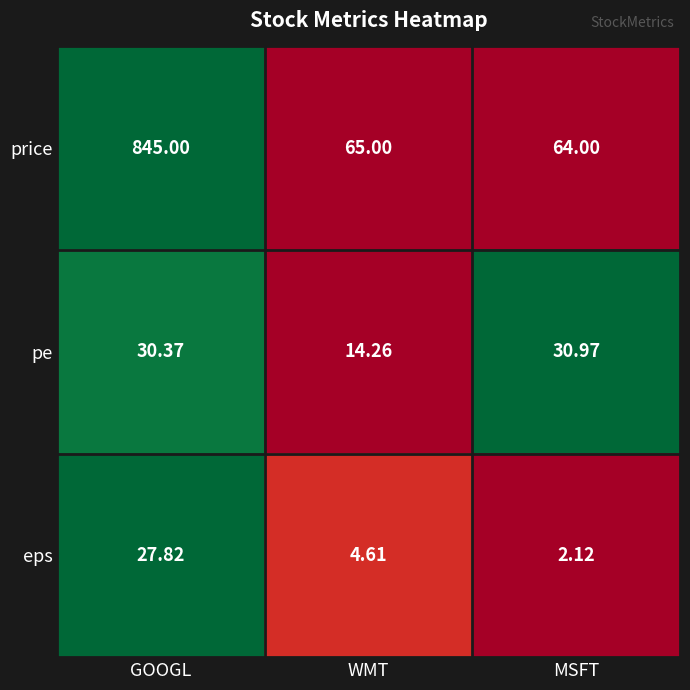

Which category has the lowest value across all series?

MSFT